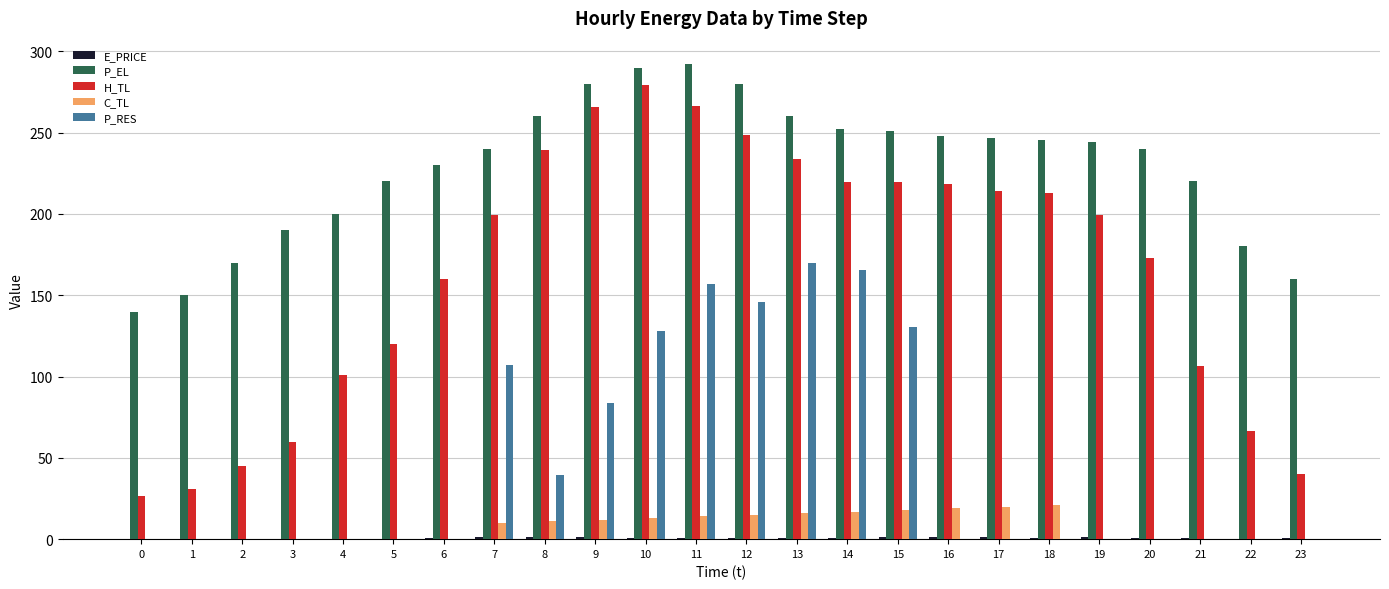

Between 4 and 9, which series saw the biggest shift?

H_TL